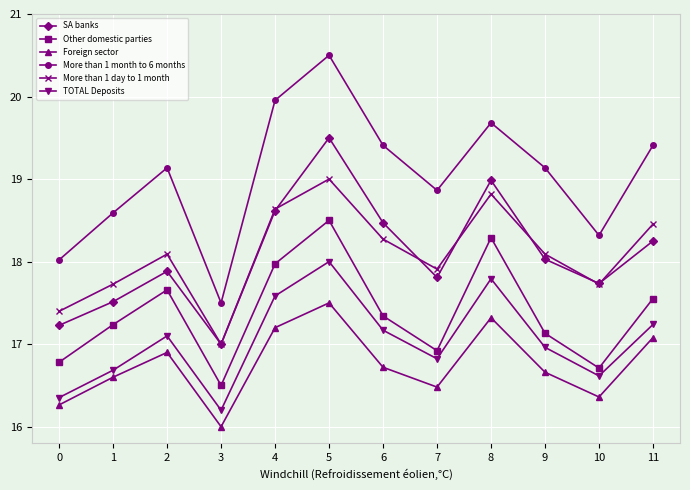

The Other domestic parties series shows 4.8 at 10. True or false?

False